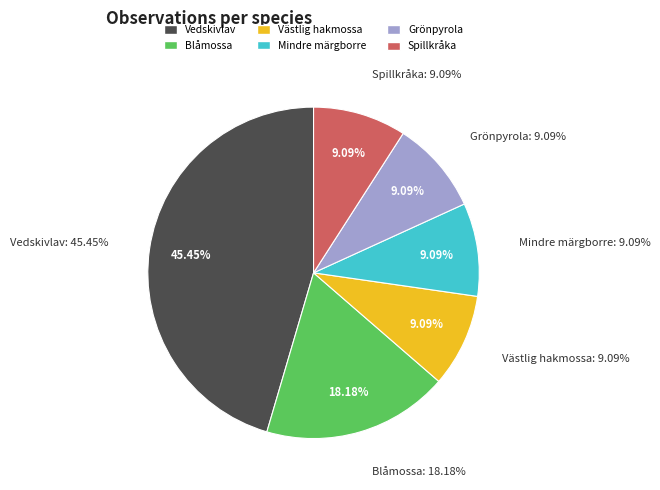

How many slices are in this pie chart?

6